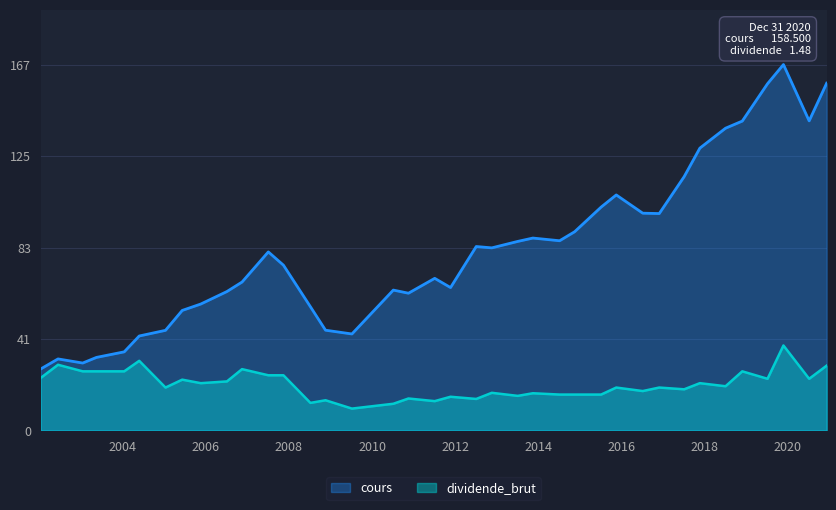

What is the minimum value for cours?

28.1